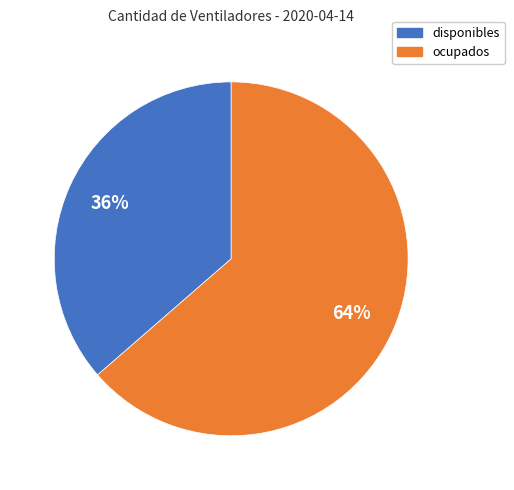

Does any single category account for the majority?

Yes